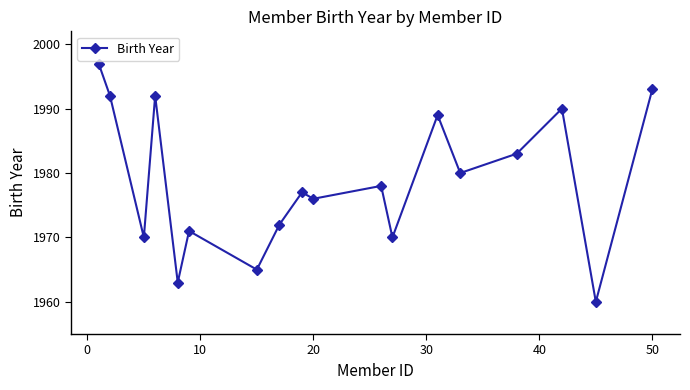

True or false: the data has more than 1 interior local peaks.

True